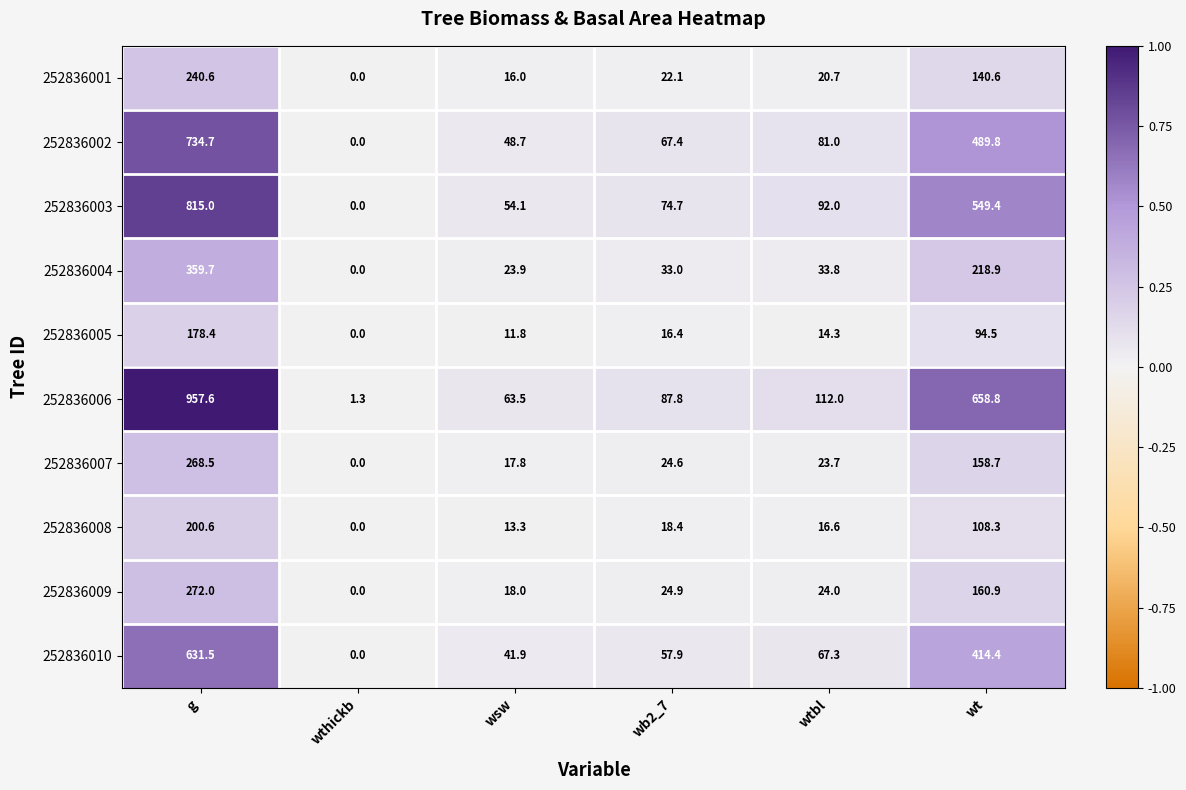

List the series in order of their peak value, lowest first.

252836005, 252836008, 252836001, 252836007, 252836009, 252836004, 252836010, 252836002, 252836003, 252836006